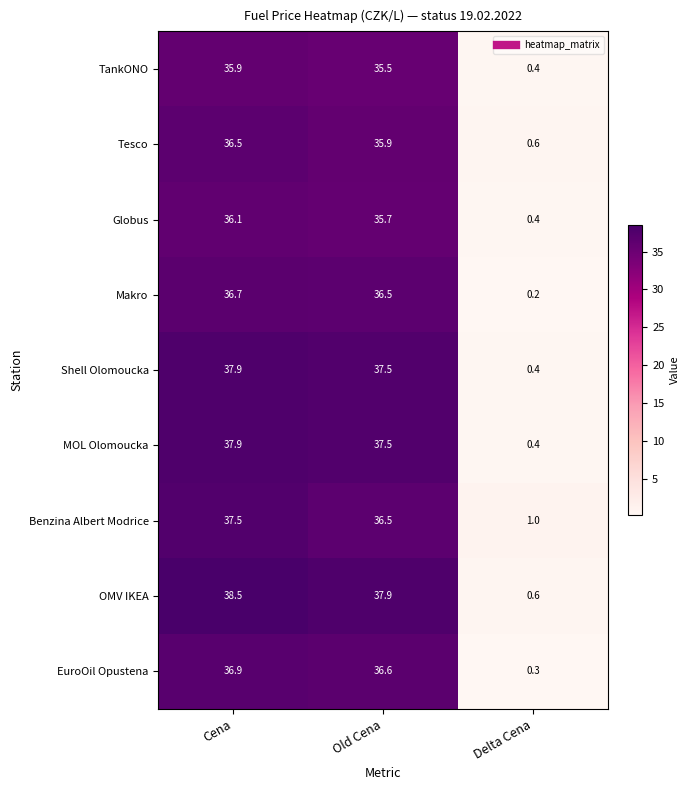

Rank the categories by MOL Olomoucka value from highest to lowest.

Cena, Old Cena, Delta Cena